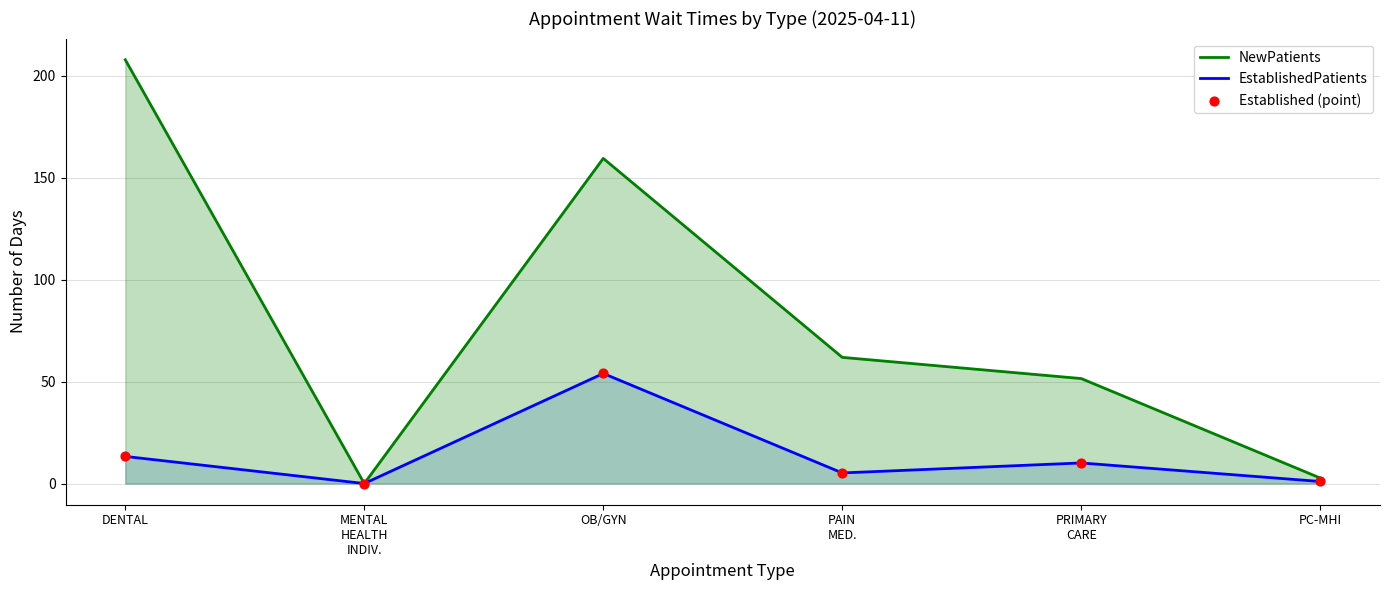

Which series has the largest total across all categories?

NewPatients